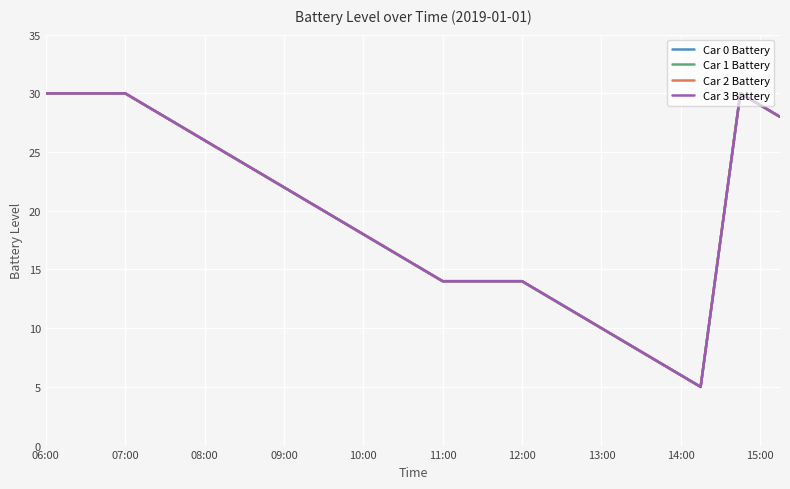

Does the chart have visible grid lines?

Yes